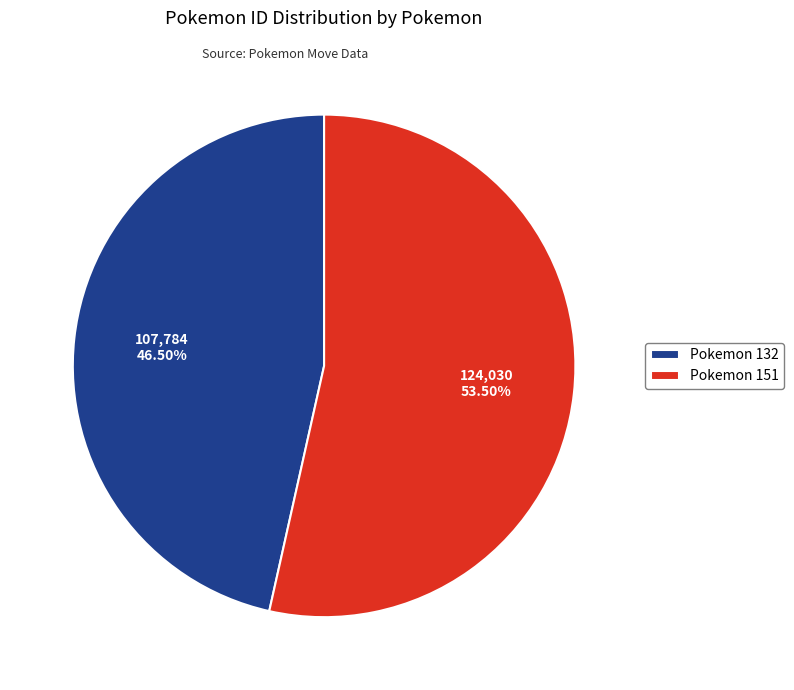

Which category has the biggest portion of the pie?

Pokemon 151